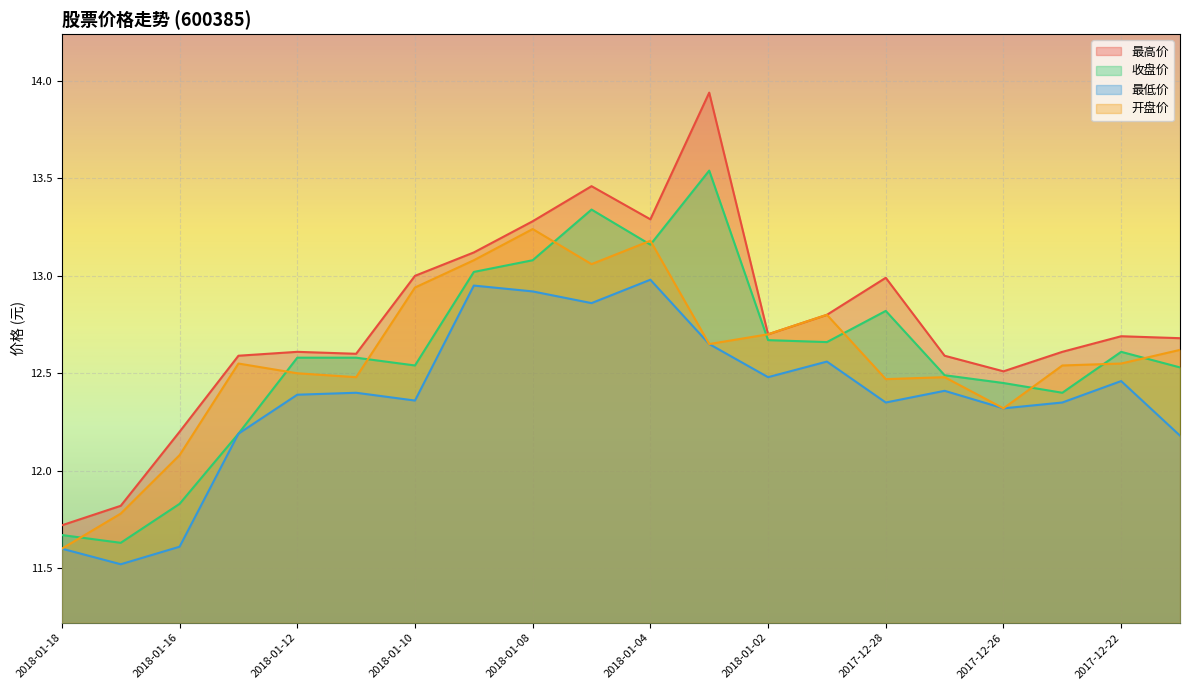

What is the sum of the 最低价 values at 2018-01-03 and 2017-12-28?

25.0